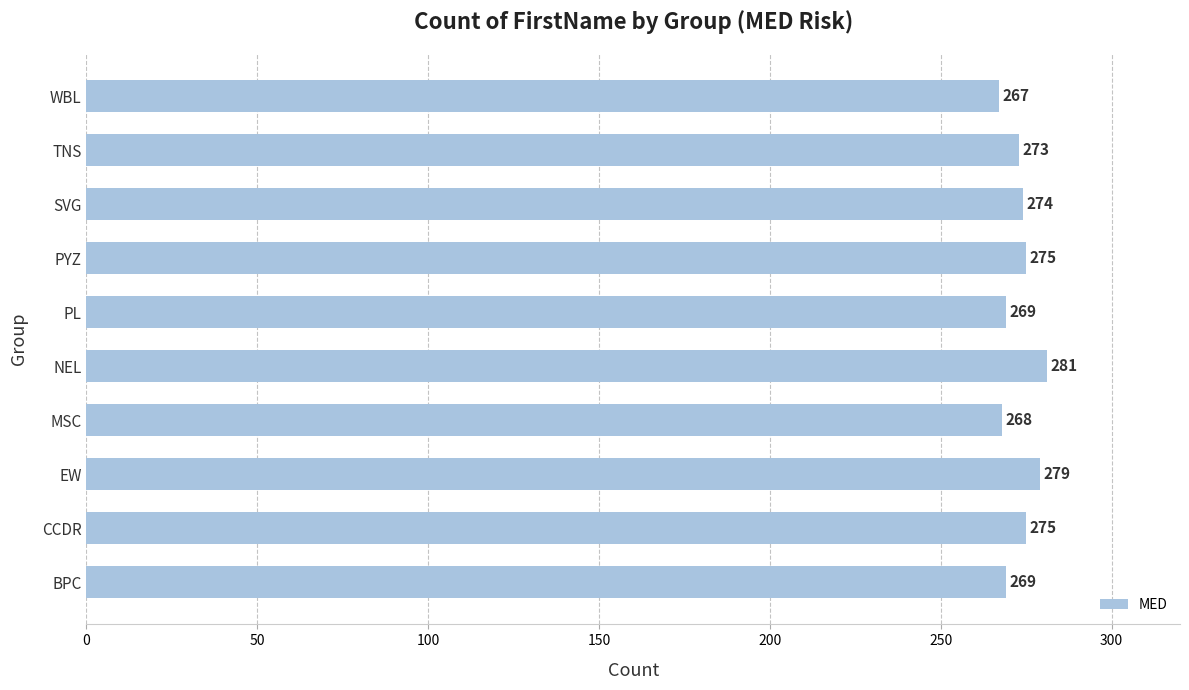

Reading top to bottom, extract all data points from this chart.

WBL=267	TNS=273	SVG=274	PYZ=275	PL=269	NEL=281	MSC=268	EW=279	CCDR=275	BPC=269